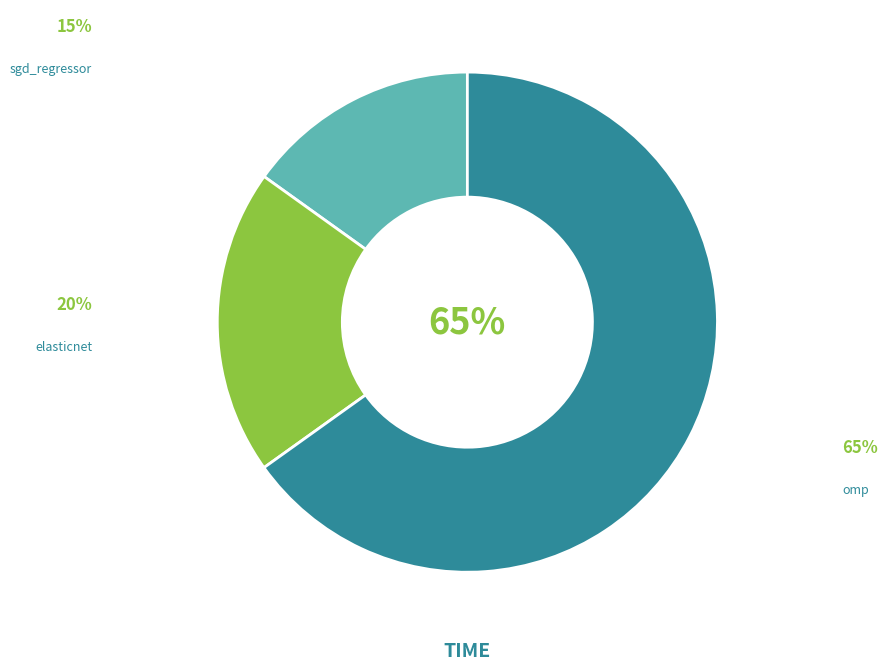

Is there a majority slice in this chart?

Yes